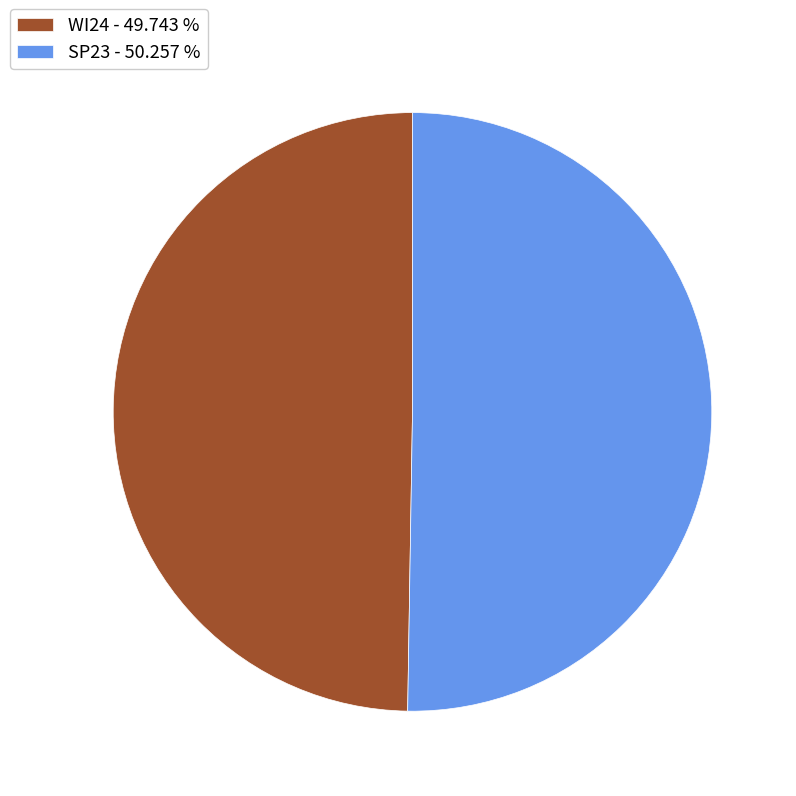

Count the number of slices in the pie.

2